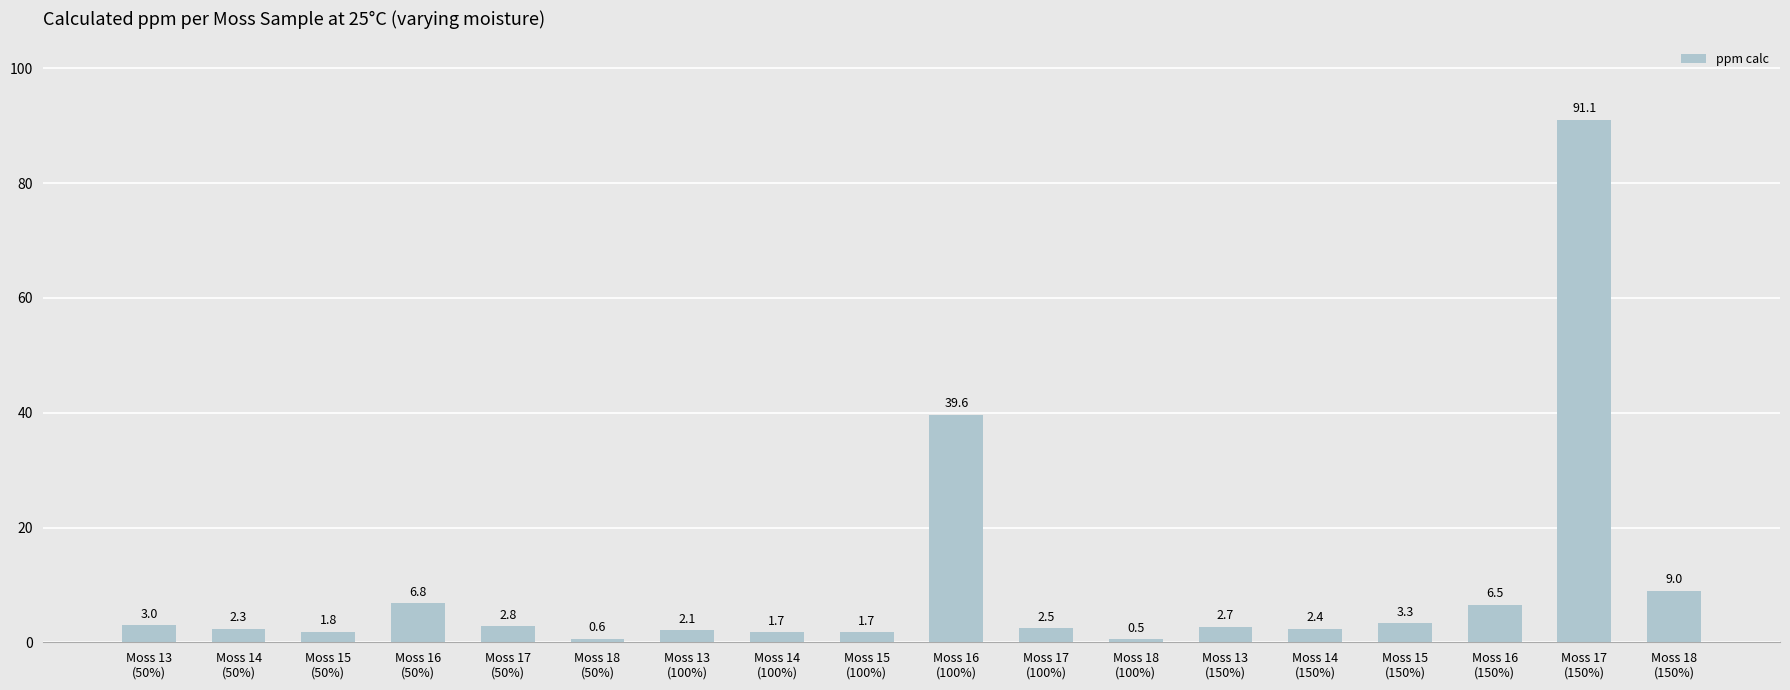

Are the bars grouped side by side (vs. stacked)?

No